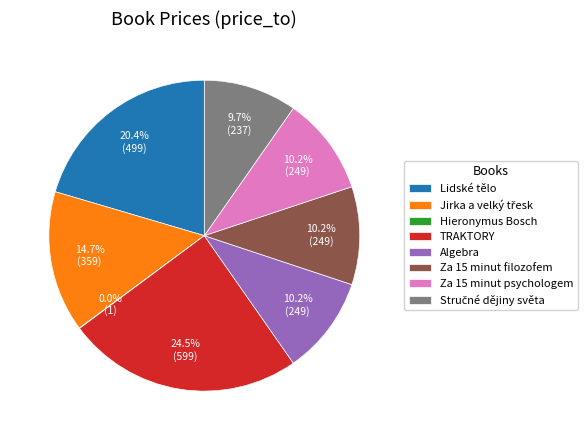

Do TRAKTORY and Lidské tělo together represent more than half of the pie?

No